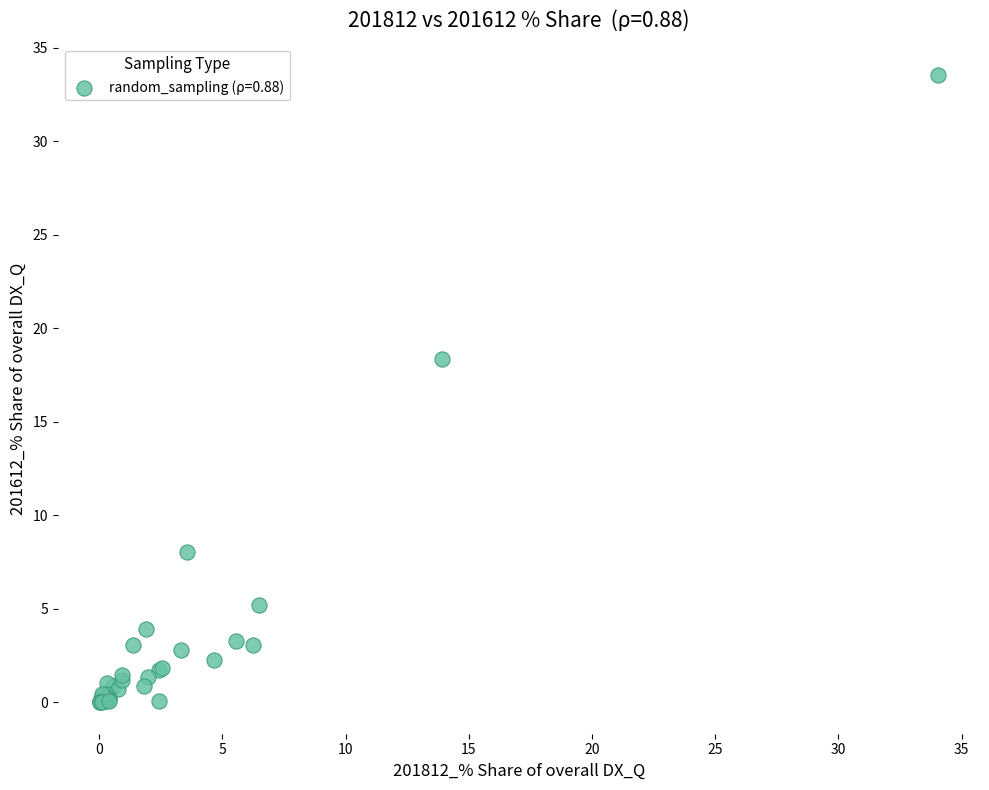

What Y value in the scatter plot is closest to 16?

18.4